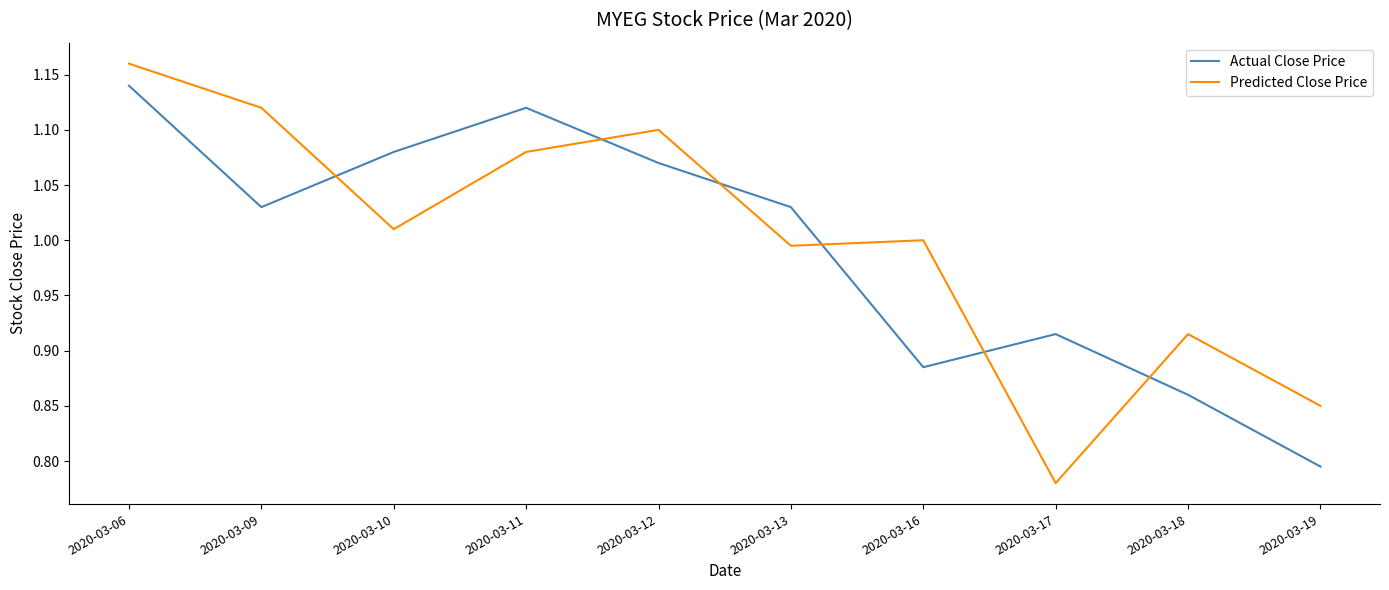

How many categories are shown in the chart?

10